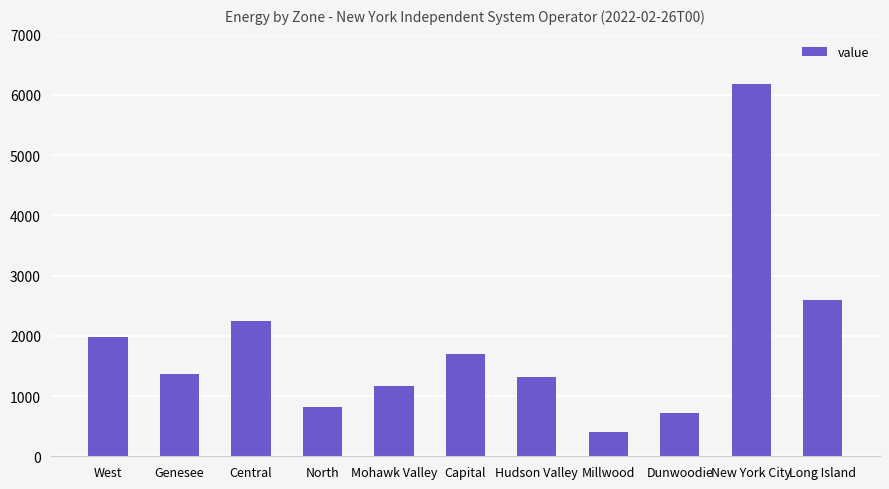

What is the greatest value displayed?

6180